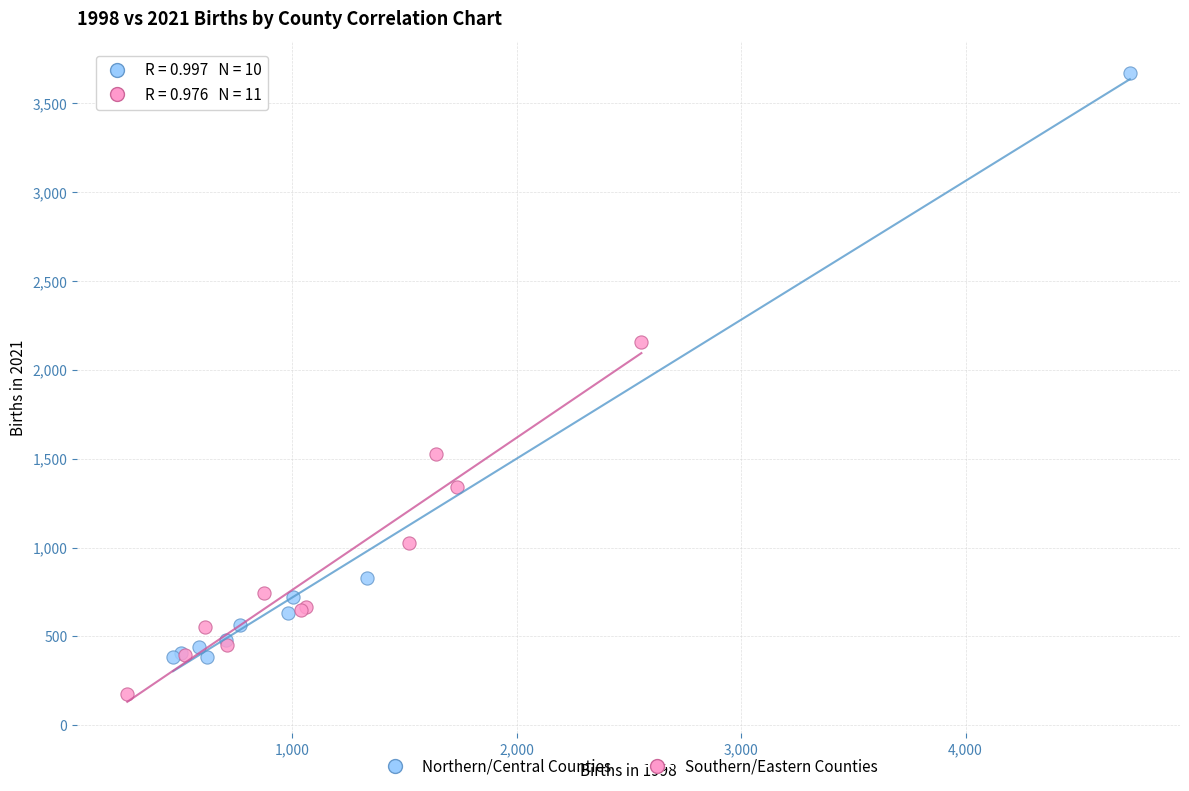

Which series contains the lowest Y value?

Southern/Eastern Counties